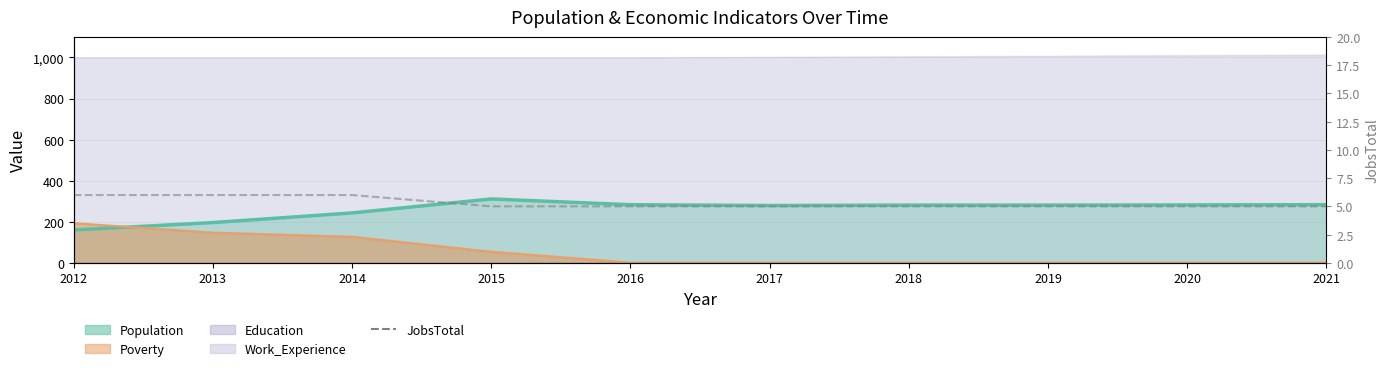

Where is the data nearest to the value 5?

2015